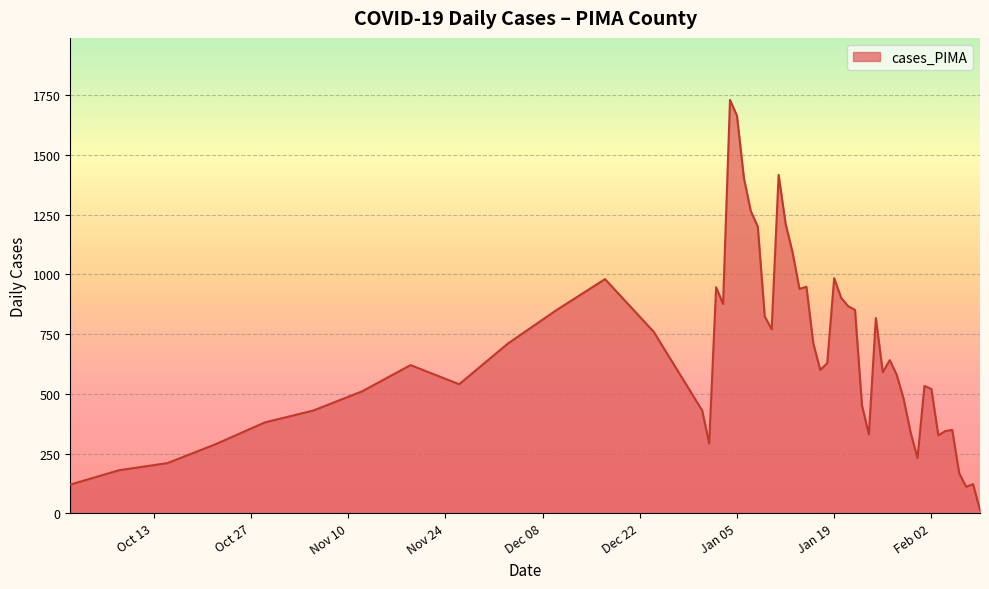

What is the difference between the maximum and minimum values?

1716